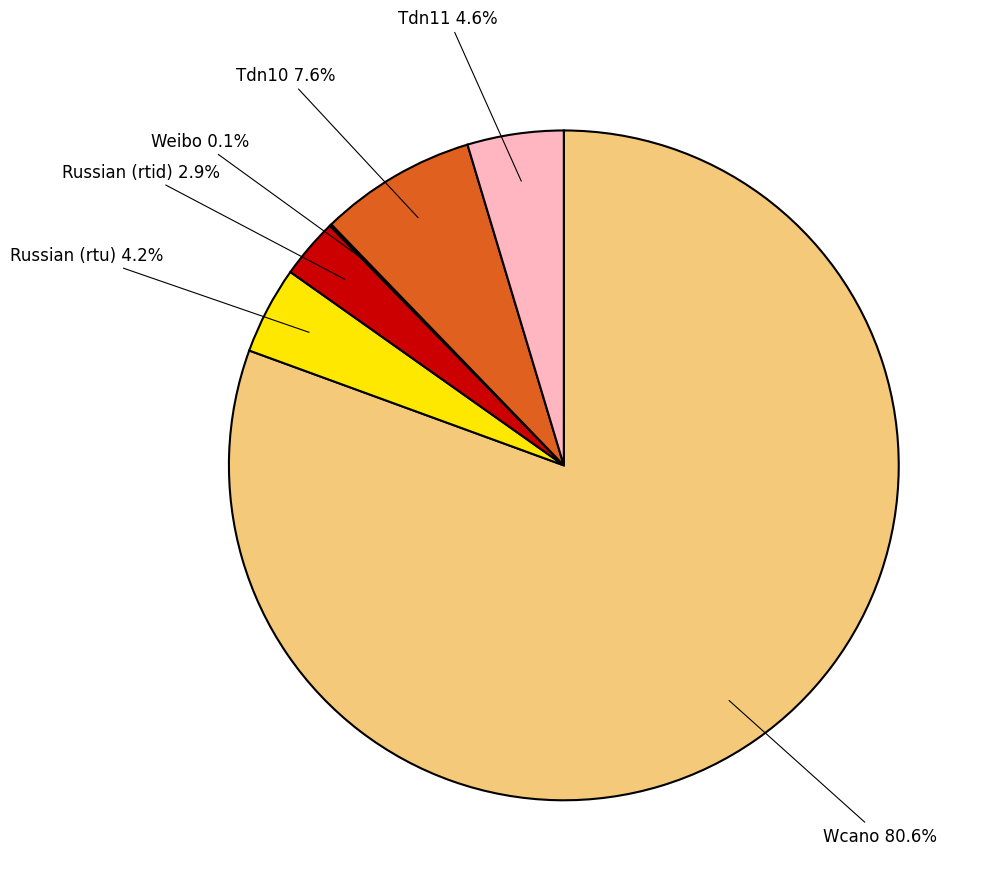

Is the sum of Wcano and Tdn10 greater than half?

Yes